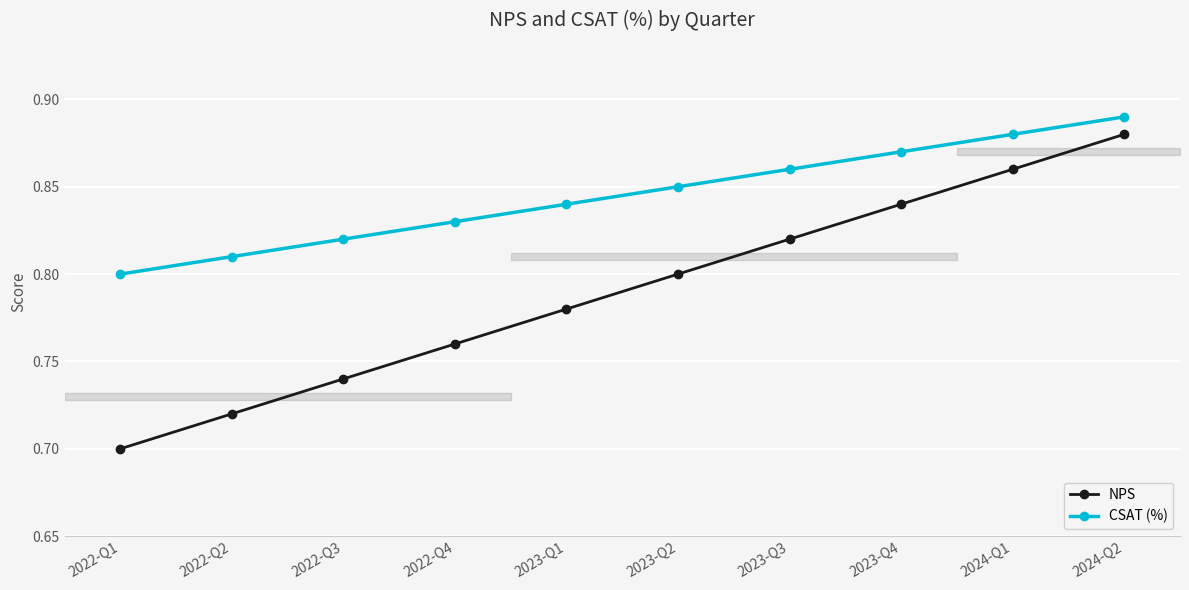

Reading left to right, list all the values displayed in this chart.

NPS: 2022-Q1=0.7	2022-Q2=0.7	2022-Q3=0.7	2022-Q4=0.8	2023-Q1=0.8	2023-Q2=0.8	2023-Q3=0.8	2023-Q4=0.8	2024-Q1=0.9	2024-Q2=0.9
CSAT (%): 2022-Q1=0.8	2022-Q2=0.8	2022-Q3=0.8	2022-Q4=0.8	2023-Q1=0.8	2023-Q2=0.8	2023-Q3=0.9	2023-Q4=0.9	2024-Q1=0.9	2024-Q2=0.9